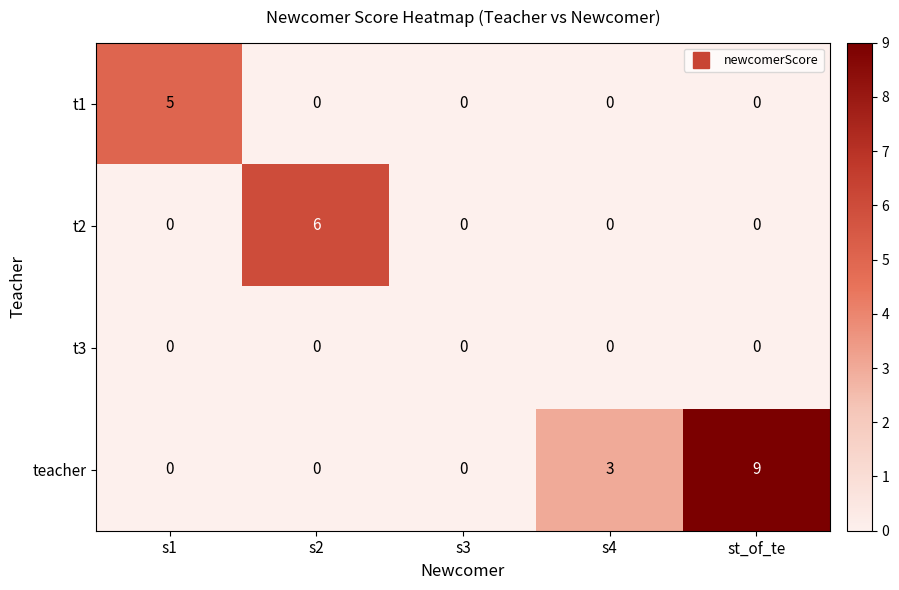

List the series in order of their peak value, lowest first.

t3, t1, t2, teacher